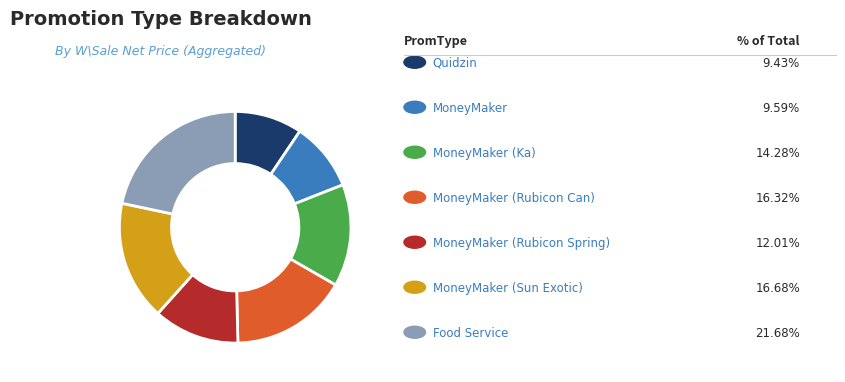

Is there a majority slice in this chart?

No